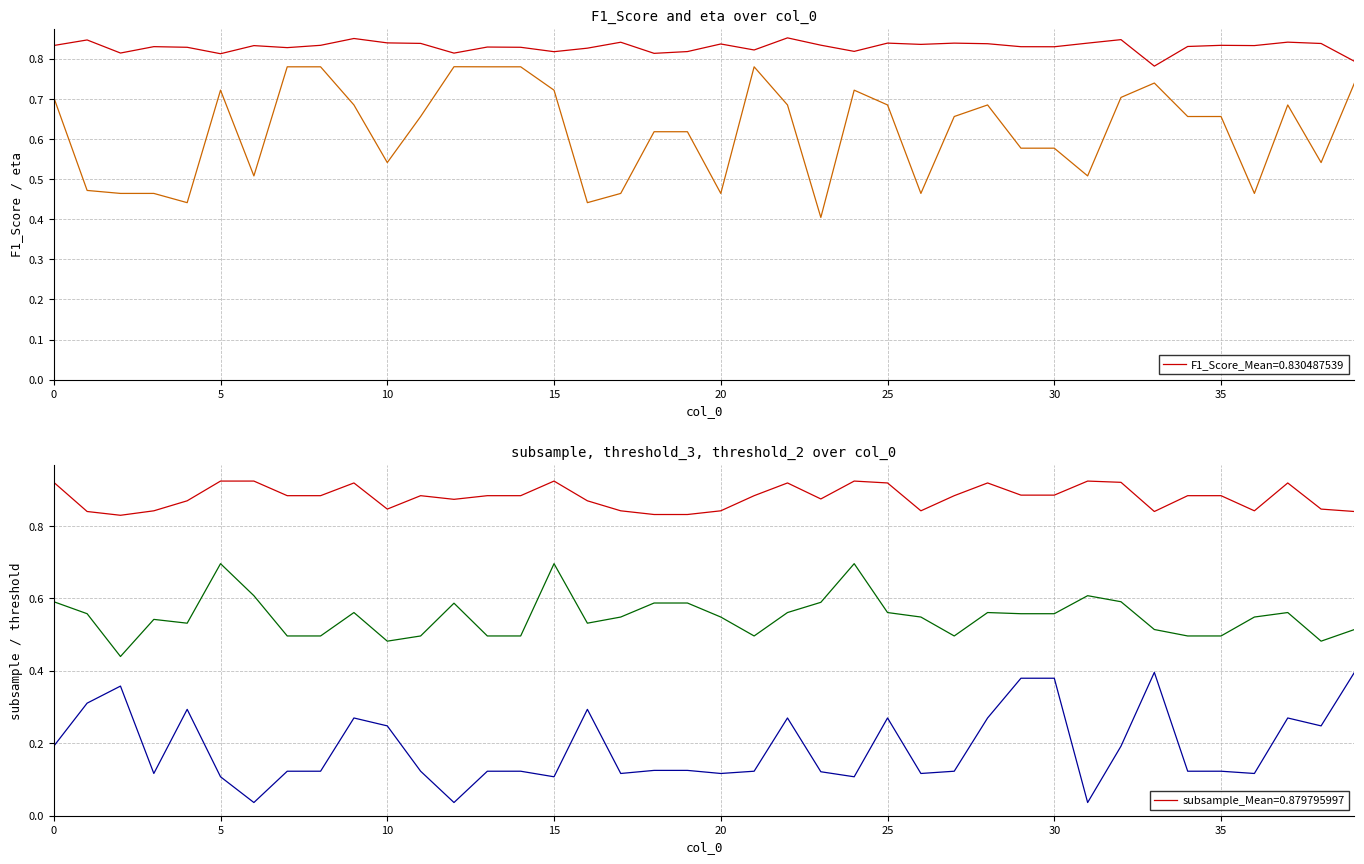

What is the sum of the threshold_2 values at 33 and 15?

0.5